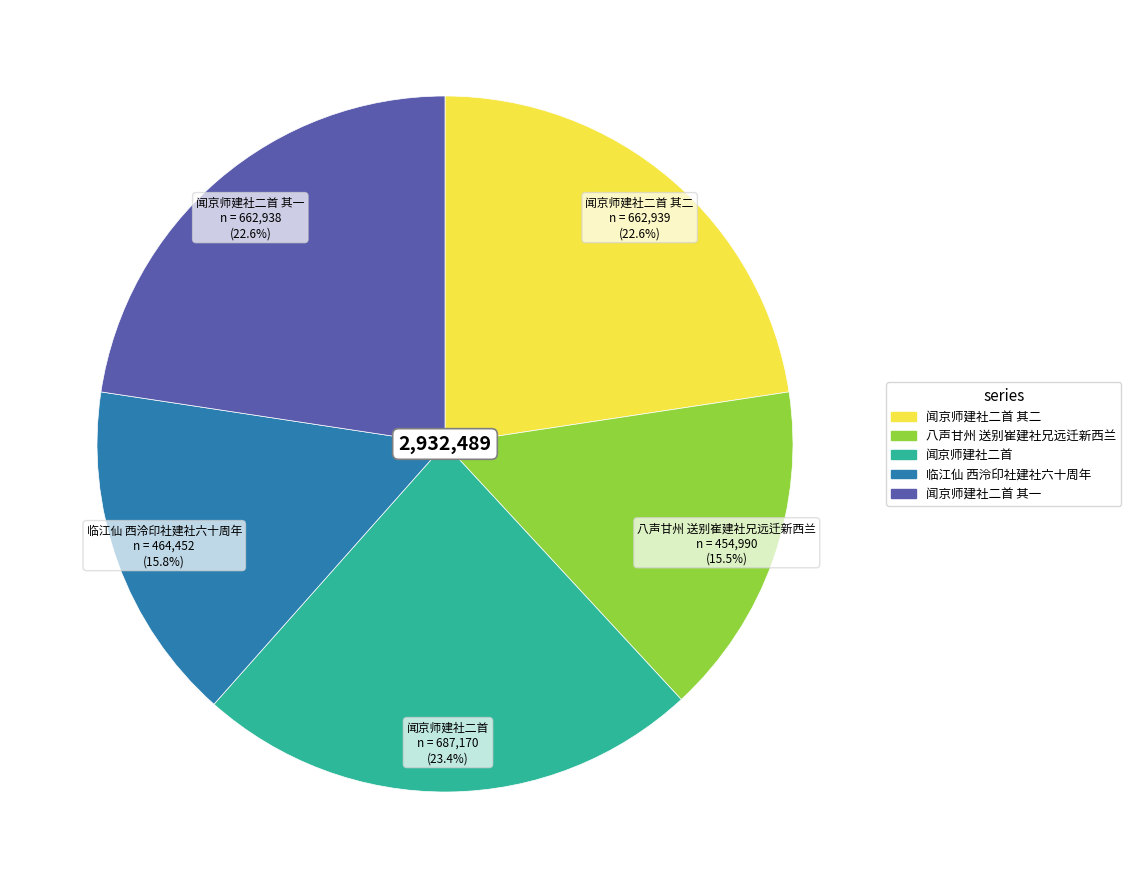

Is there any slice that represents more than half of the pie?

No